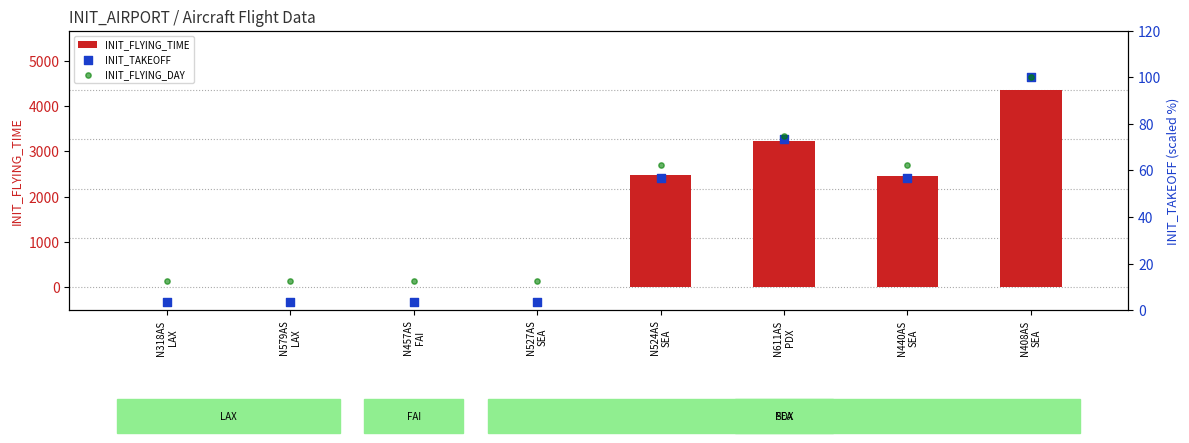

At which category is the sum across all series the highest?

N408AS
SEA